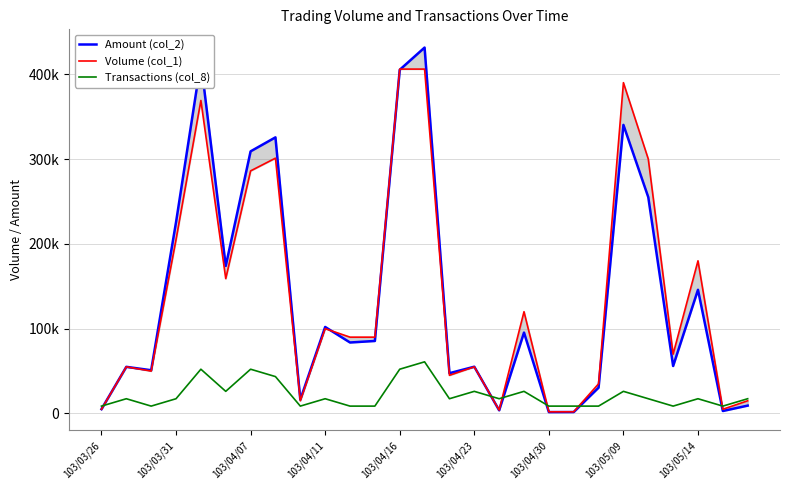

What position from the left is 11?

12